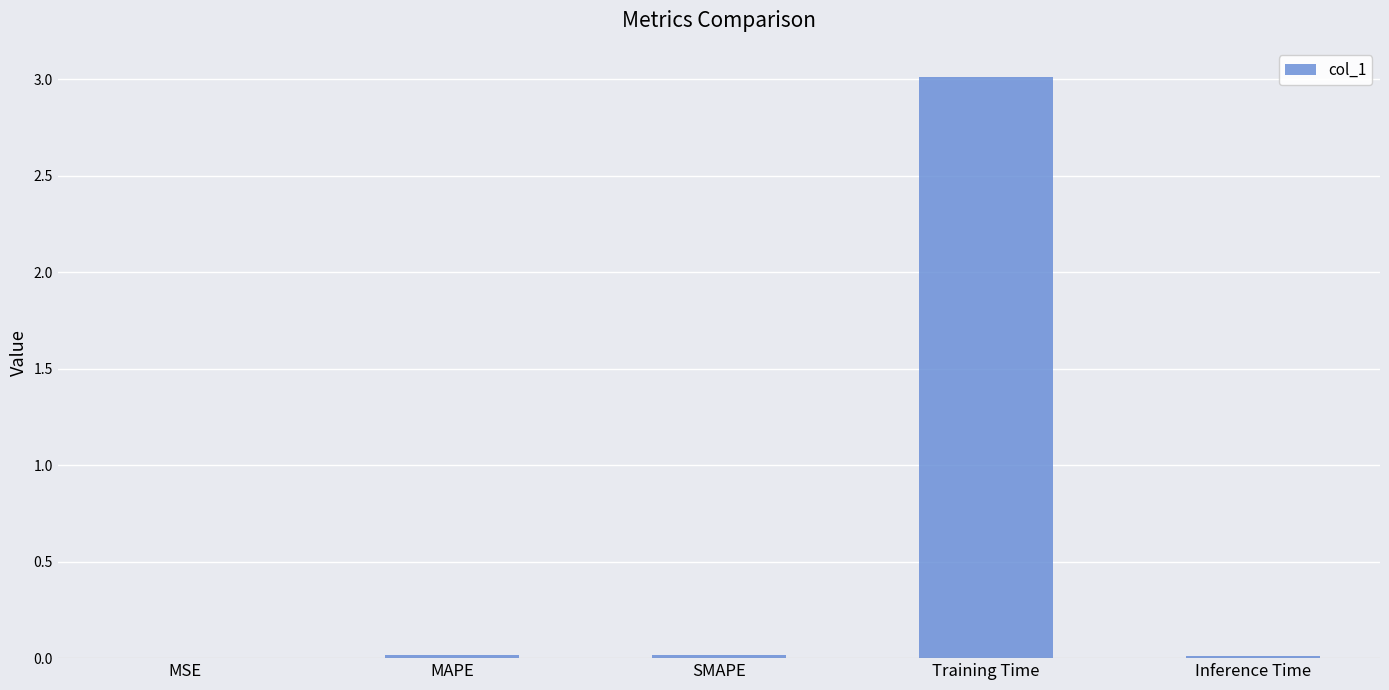

What is the change in value from MSE to Training Time?

+3.0